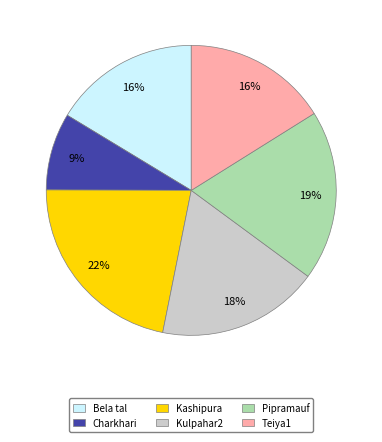

To the nearest percent, what is the difference between the largest and smallest slice percentages?

13%